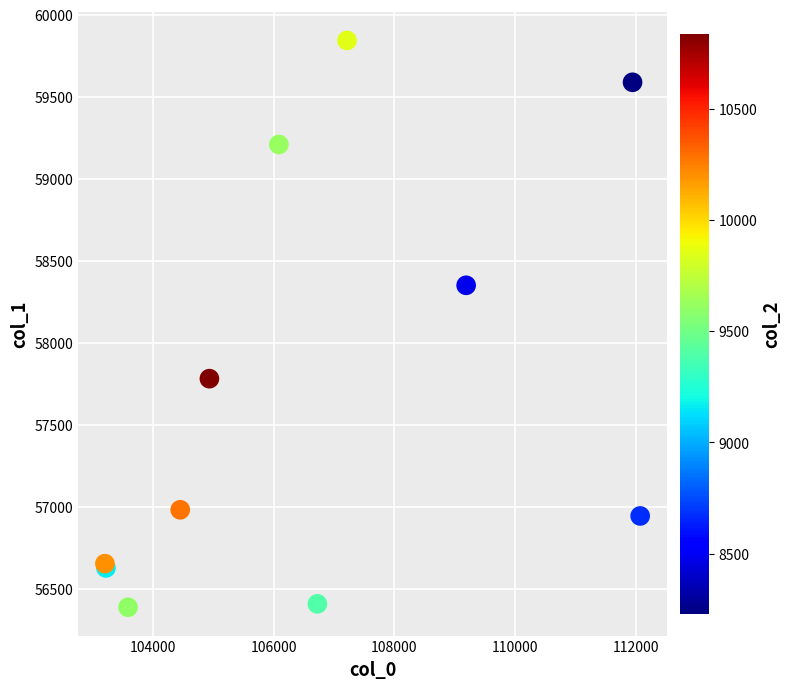

What Y value in the scatter plot is closest to 58116?

58351.1